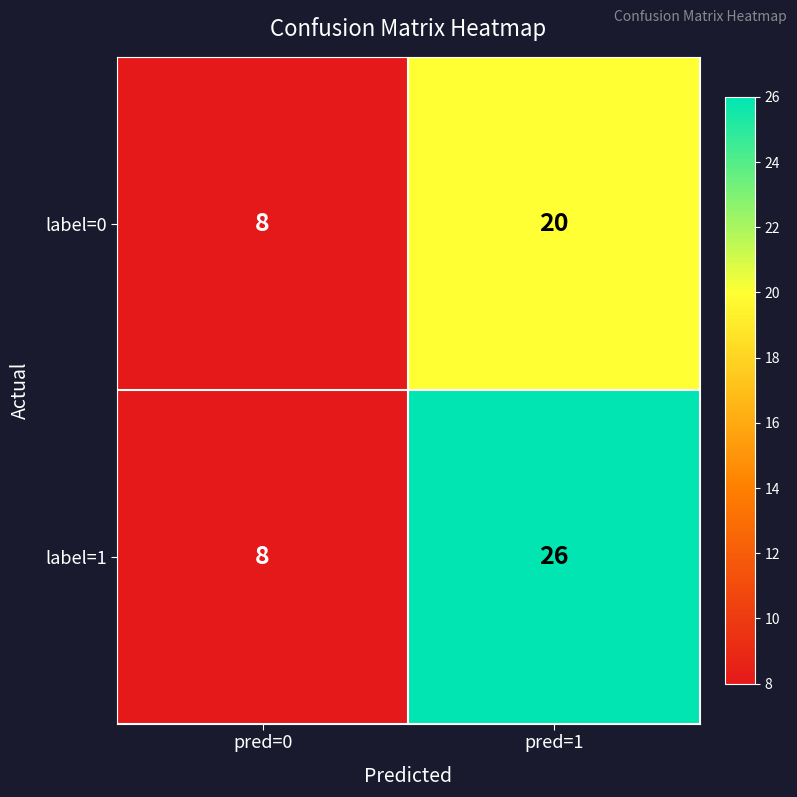

What is the difference between the maximum and minimum values in the label=0 series?

12